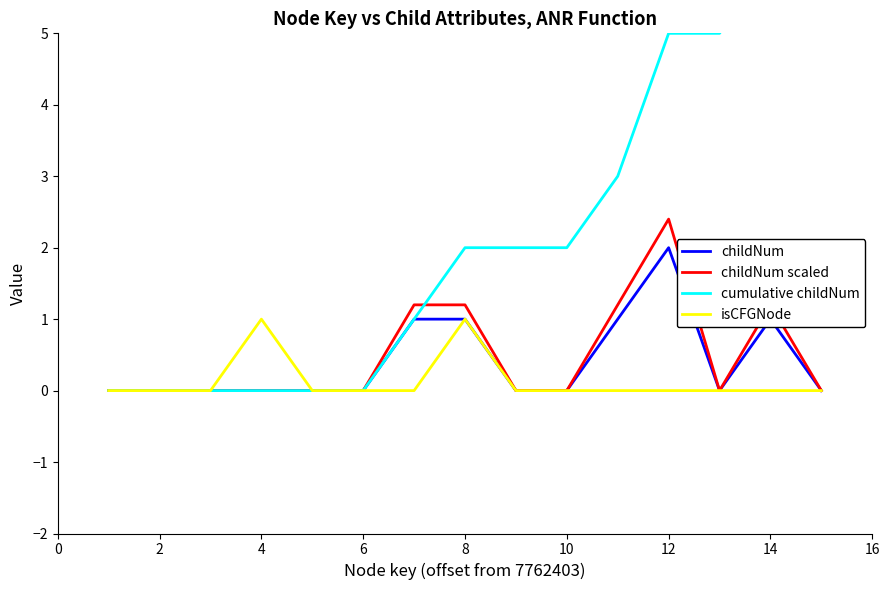

What is the highest value of the childNum series?

2.0